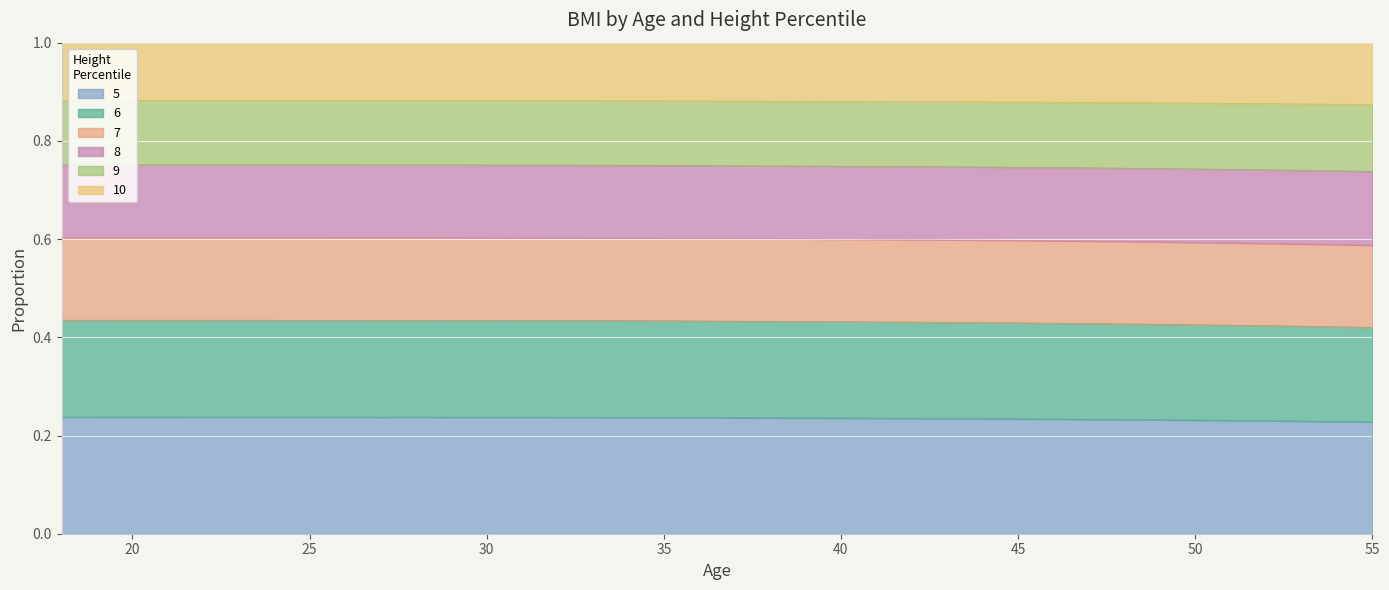

Which category has the lowest value across all series?

55